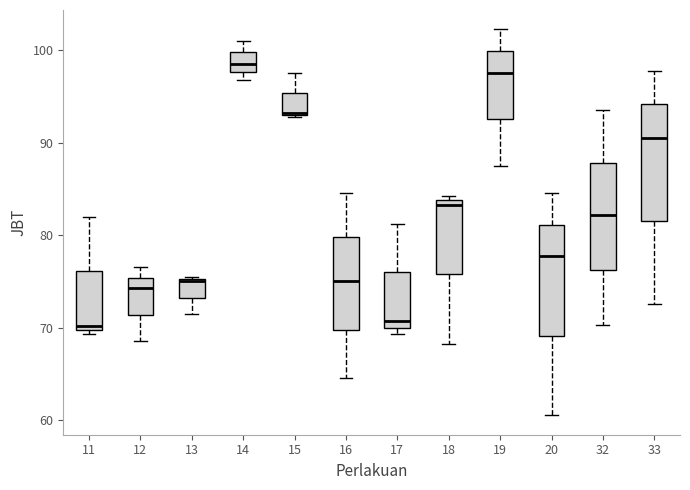

Reading left to right, read every box against the y-axis: the position of its median line, the range the box covers, and the ends of its whiskers. The values are not printed on the chart, so give them approximately, as read against the axis.

11: median 70 (just above the box's lower edge), box 70 to 76, whiskers 69 to 82
12: median 74, box 71 to 75, whiskers 69 to 77
13: median 75, box 73 to 75, whiskers 72 to 76
14: median 99, box 98 to 100, whiskers 97 to 101
15: median 93, box 93 to 95, whiskers 93 to 98
16: median 75, box 70 to 80, whiskers 65 to 85
17: median 71, box 70 to 76, whiskers 69 to 81
18: median 83, box 76 to 84, whiskers 68 to 84 (just above the box's upper edge)
19: median 98, box 93 to 100, whiskers 88 to 102
20: median 78, box 69 to 81, whiskers 61 to 85
32: median 82, box 76 to 88, whiskers 70 to 94
33: median 91, box 82 to 94, whiskers 73 to 98